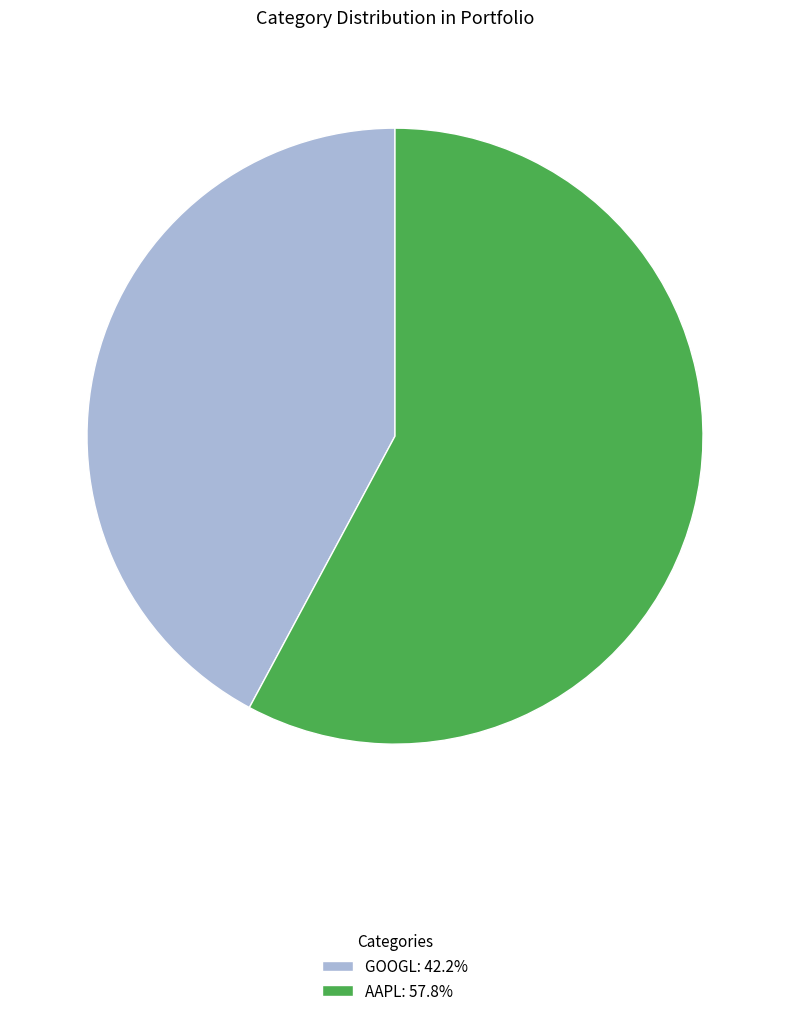

Which slice represents more than half of the pie?

AAPL